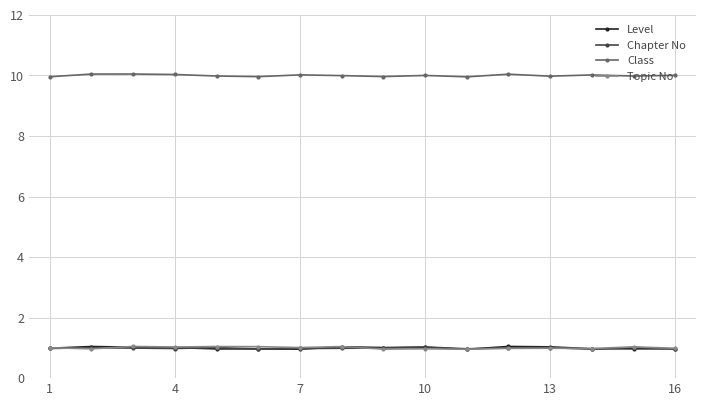

Which series has the largest total across all categories?

Class